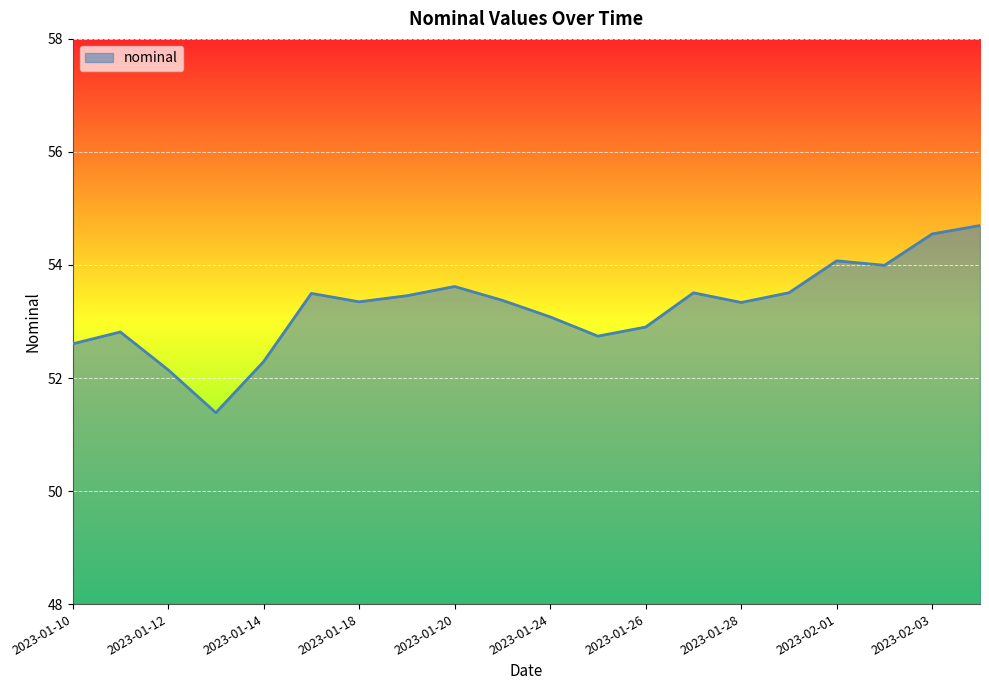

What is the average value?

53.2